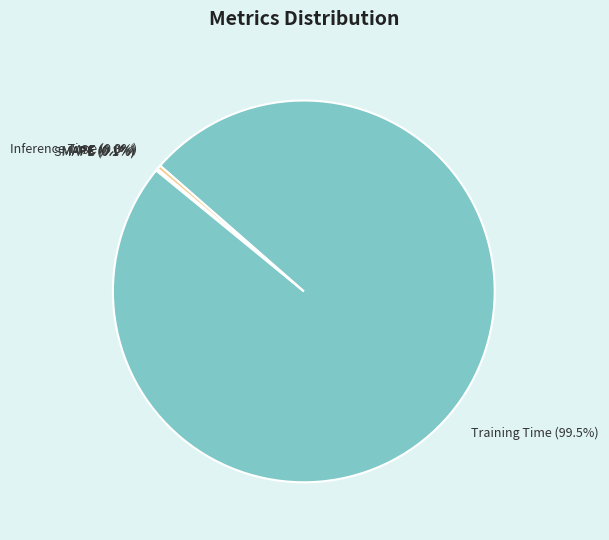

To the nearest percent, what is the average slice percentage?

20%